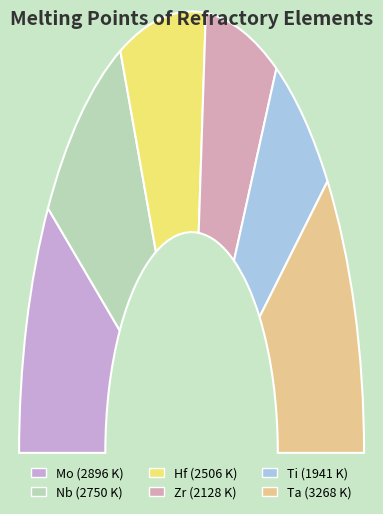

How many segments does this pie chart have?

6